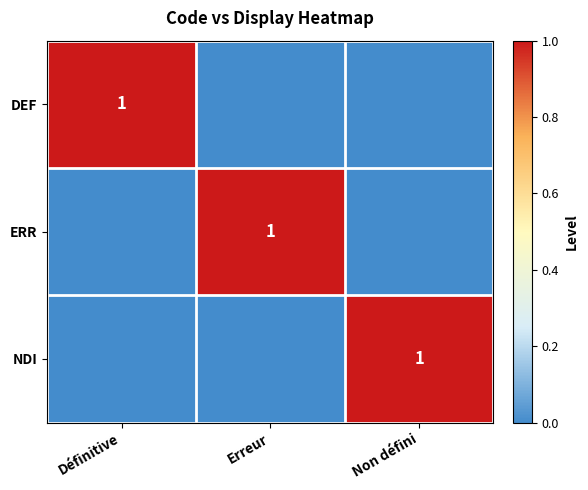

True or false: DEF has a value of 0 at Définitive.

False